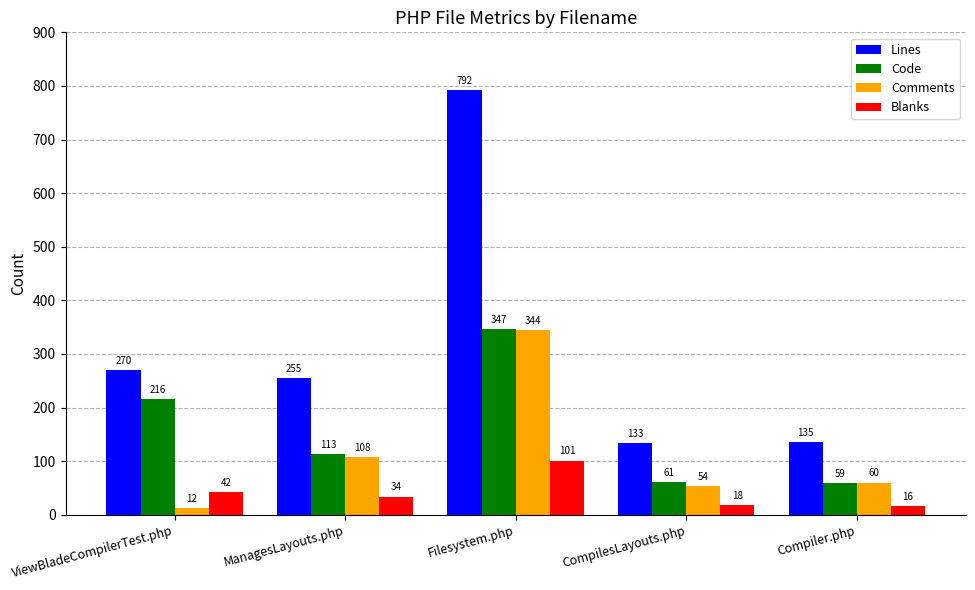

True or false: Lines has a value of 133 at CompilesLayouts.php.

True